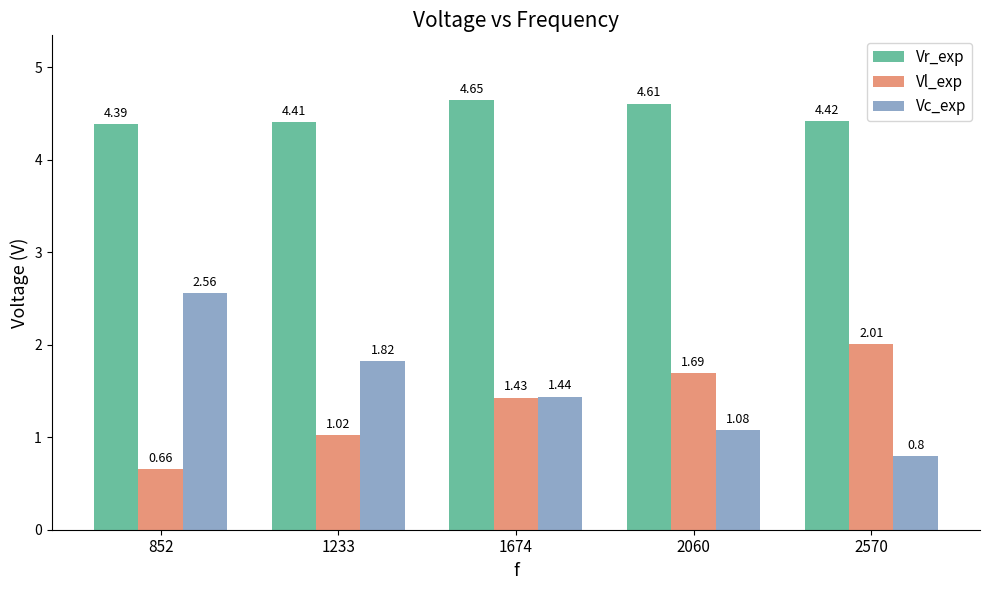

What is the sum of all Vc_exp values?

7.7